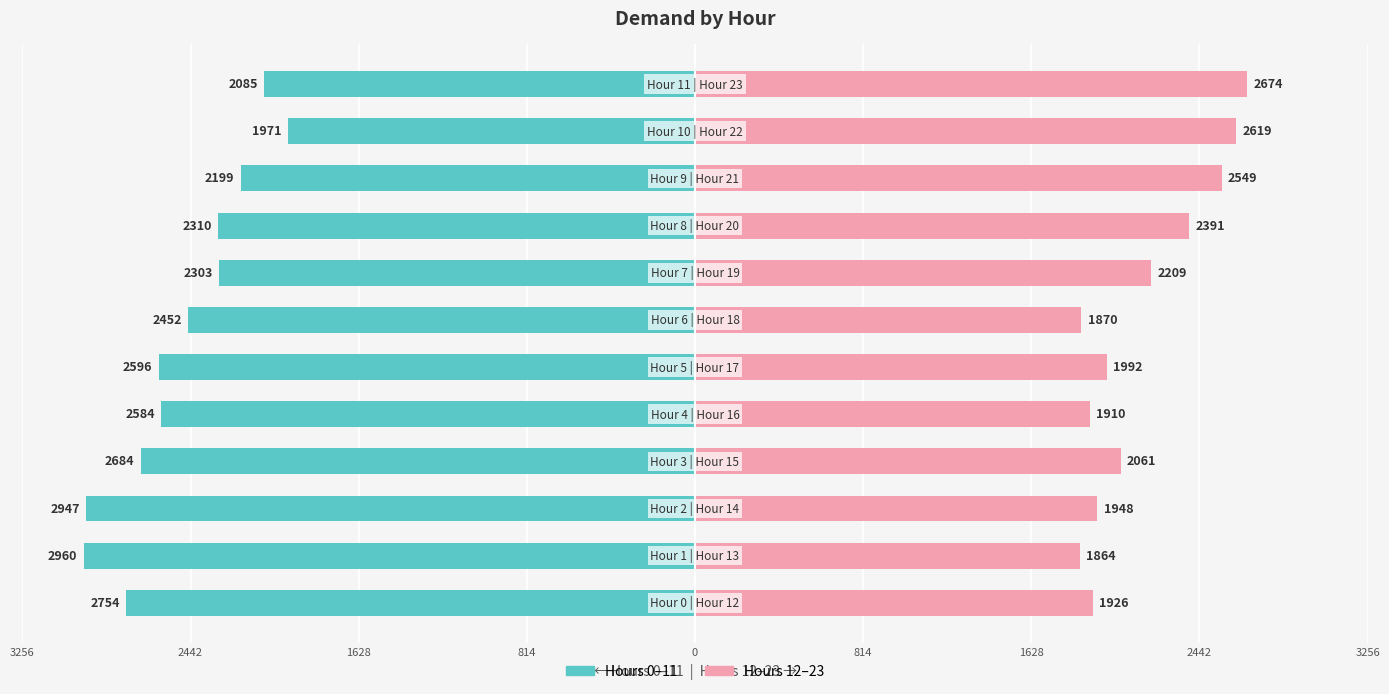

What is the value of the Hours 12–23 bar at the 4th from the left?

2061